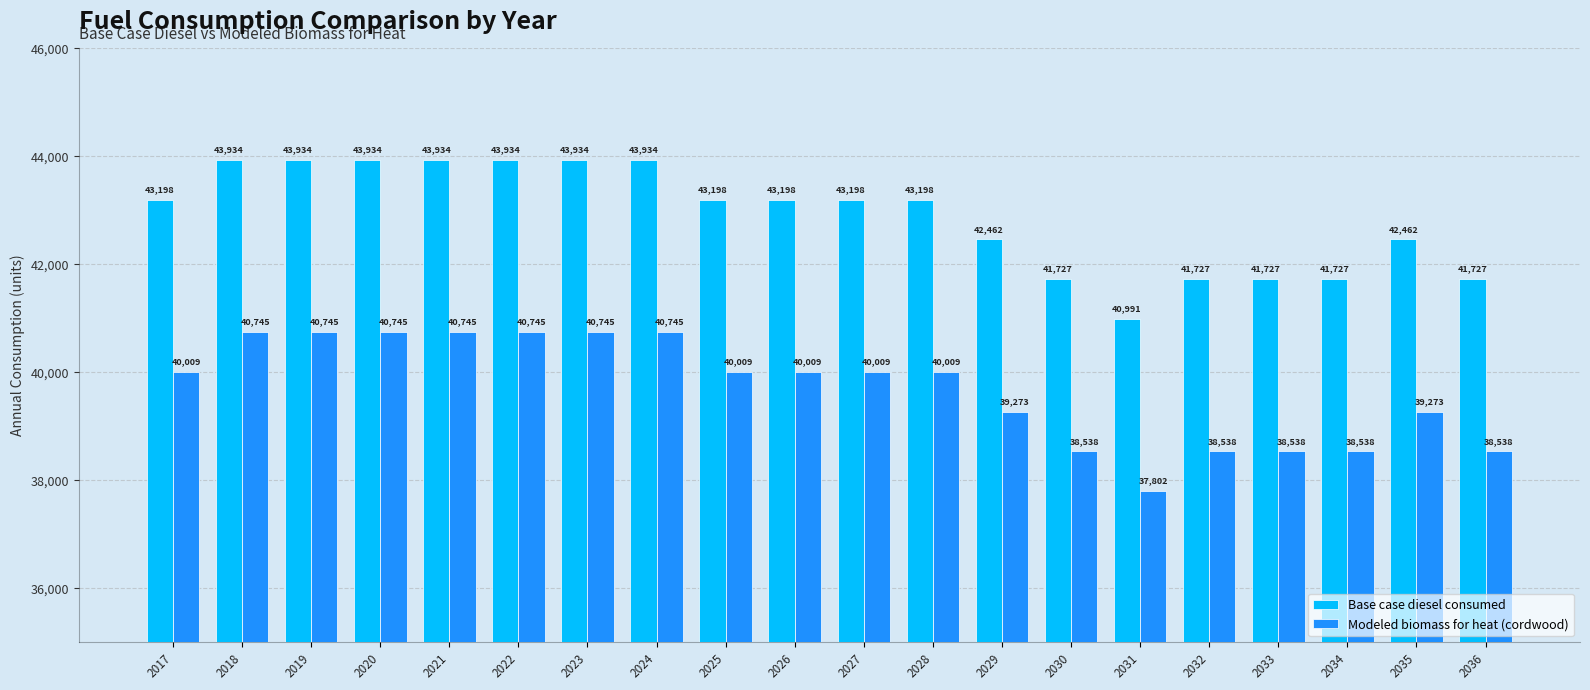

Count the Base case diesel consumed values in the range 41727 to 43934.

19